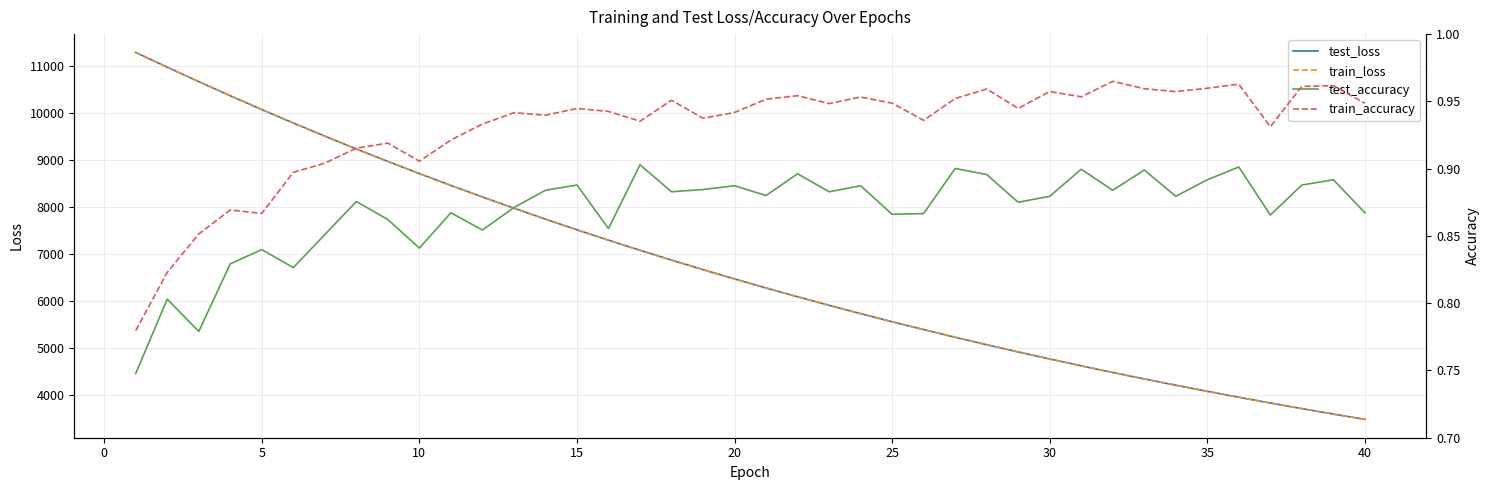

The value of test_loss at 40 is 5819.5. True or false?

False